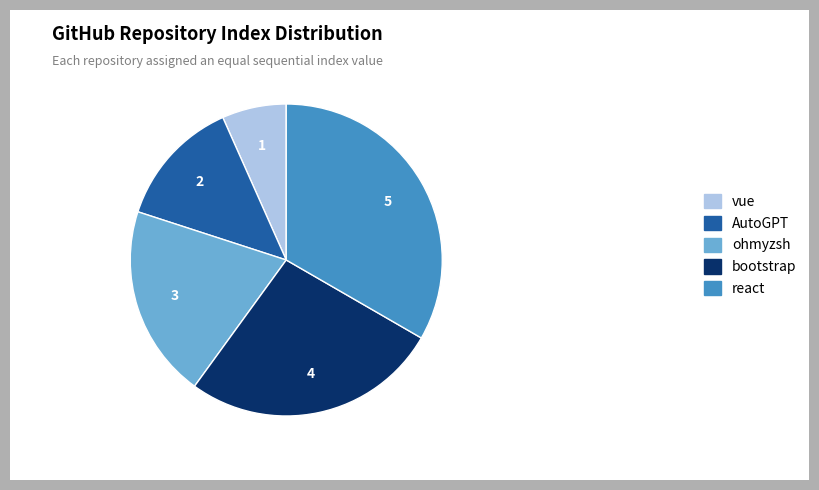

What is the smallest slice in the pie chart?

vue